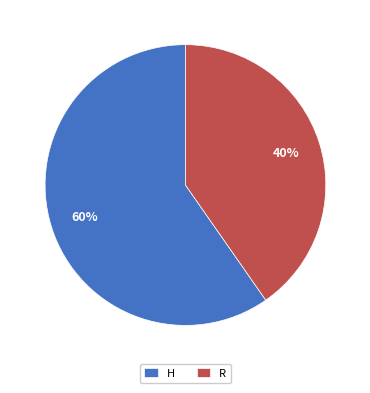

The H slice represents 53% of the pie. True or false?

False